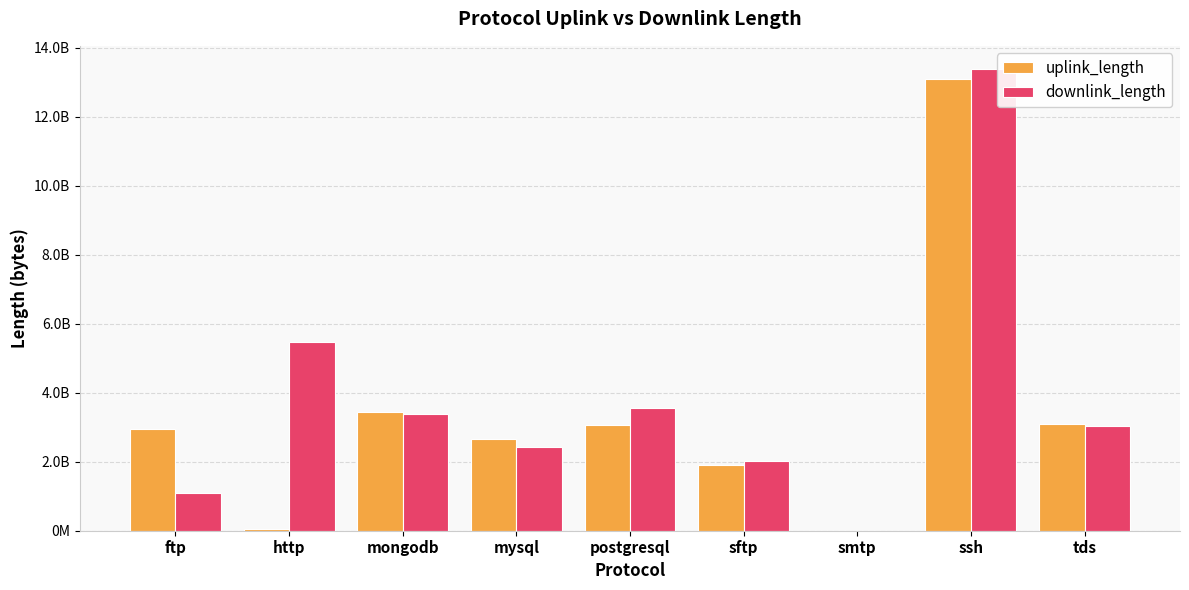

Between postgresql and ftp, which is larger?

postgresql